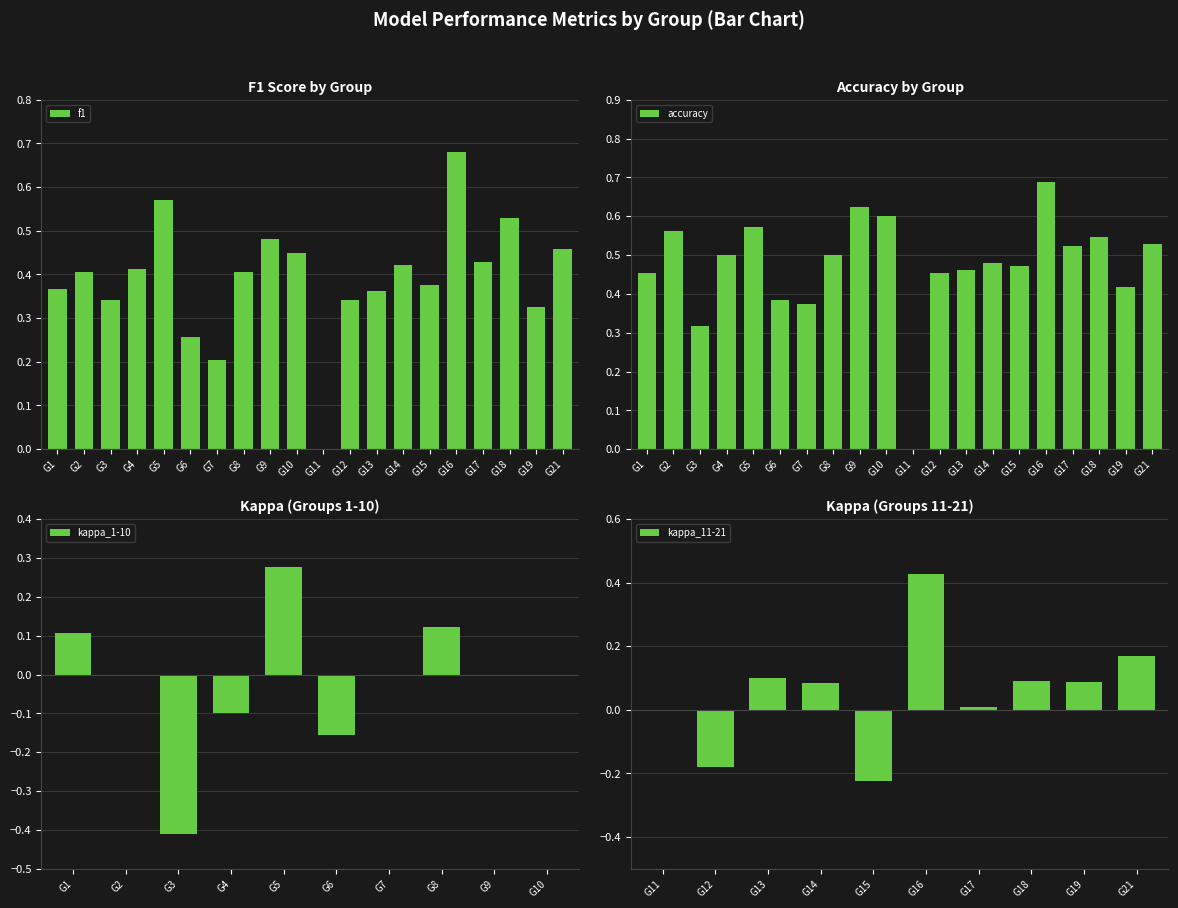

How many positive values does the f1 series have?

19